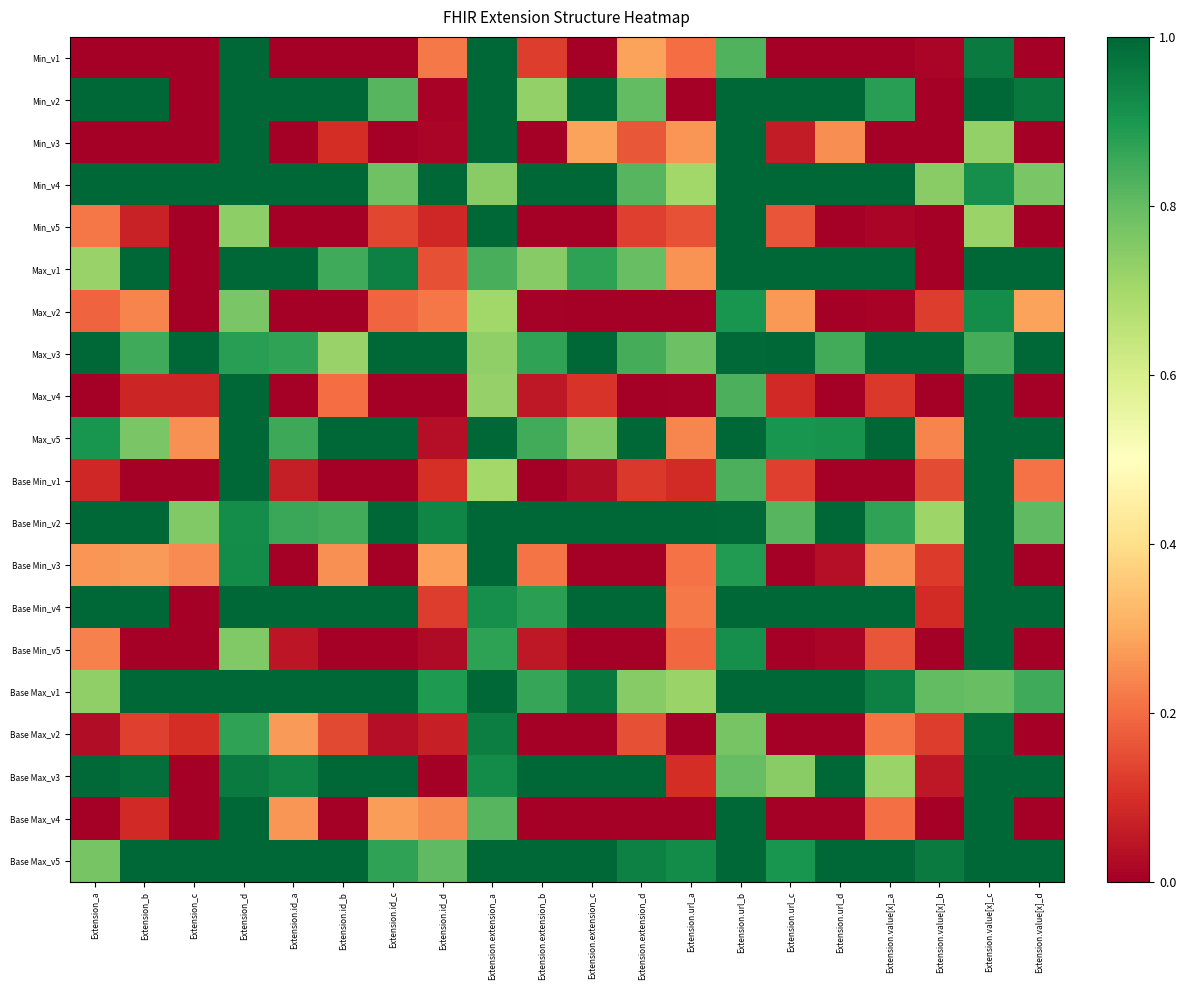

Which has a higher value, Extension.id_c or Extension.extension_b?

Extension.extension_b